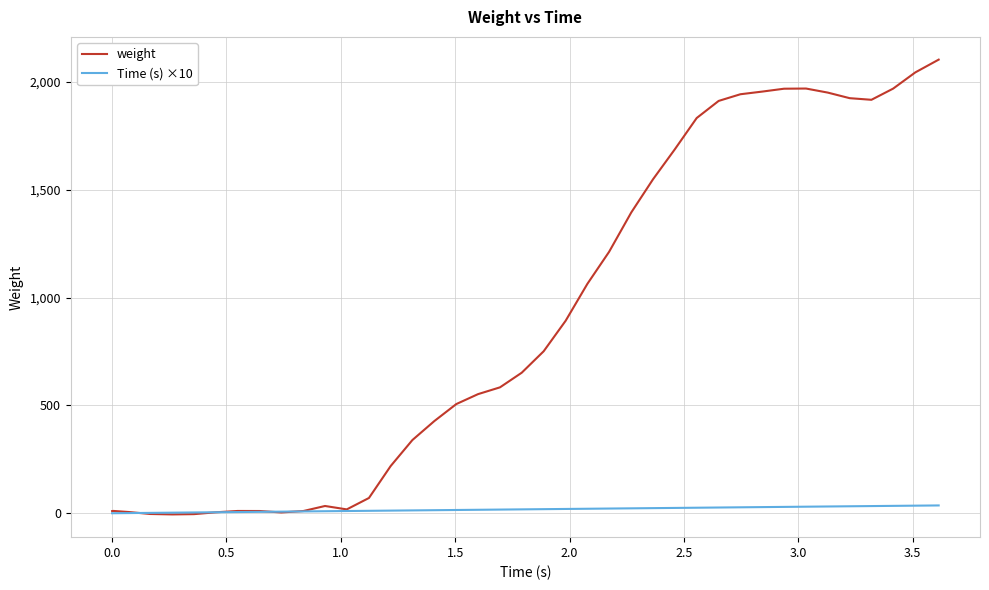

Rank the series by their average value, from highest to lowest.

weight, Time (s) ×10